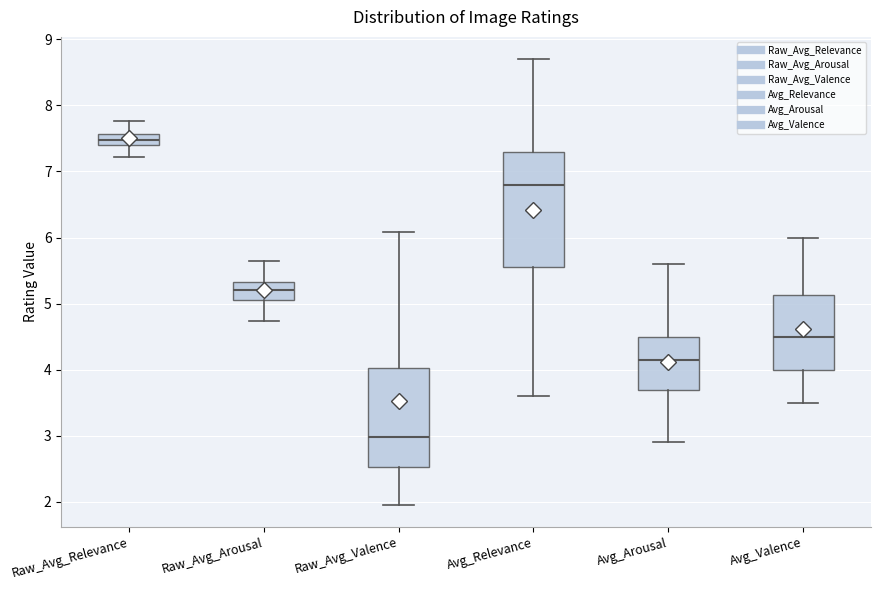

Reading left to right, transcribe this box plot: for each box, give where its median line is, the range the box spans, and where its two whiskers end, as read against the y-axis. The values are not printed on the chart, so give them approximately, as read against the axis.

Raw_Avg_Relevance: median 7.5, box 7.4 to 7.6, whiskers 7.2 to 7.8
Raw_Avg_Arousal: median 5.2, box 5.1 to 5.3, whiskers 4.7 to 5.6
Raw_Avg_Valence: median 3.0, box 2.5 to 4.0, whiskers 2.0 to 6.1
Avg_Relevance: median 6.8, box 5.6 to 7.3, whiskers 3.6 to 8.7
Avg_Arousal: median 4.2, box 3.7 to 4.5, whiskers 2.9 to 5.6
Avg_Valence: median 4.5, box 4.0 to 5.1, whiskers 3.5 to 6.0